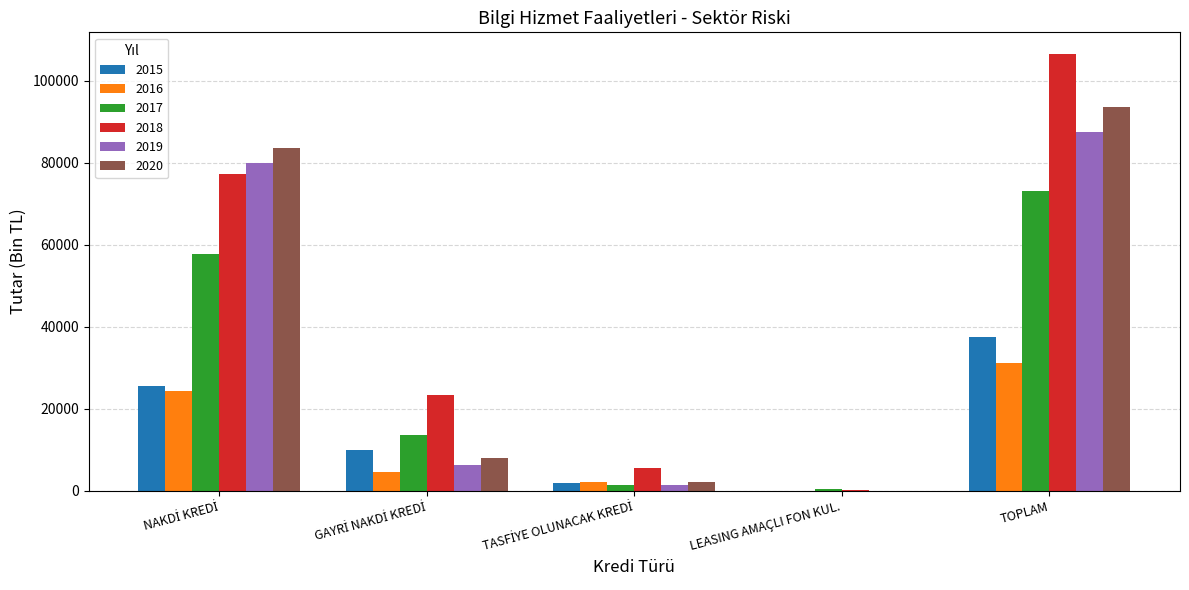

What is the highest value of the 2020 series?

93591.1